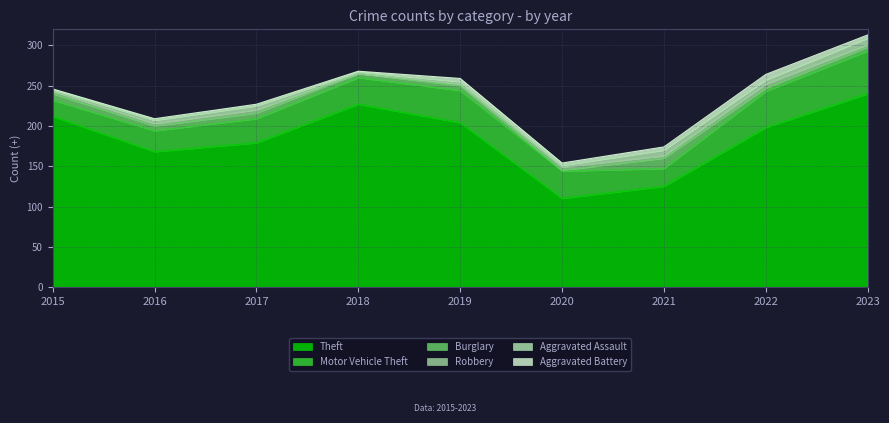

What is the value of the Burglary point at the 6th from the left?

1